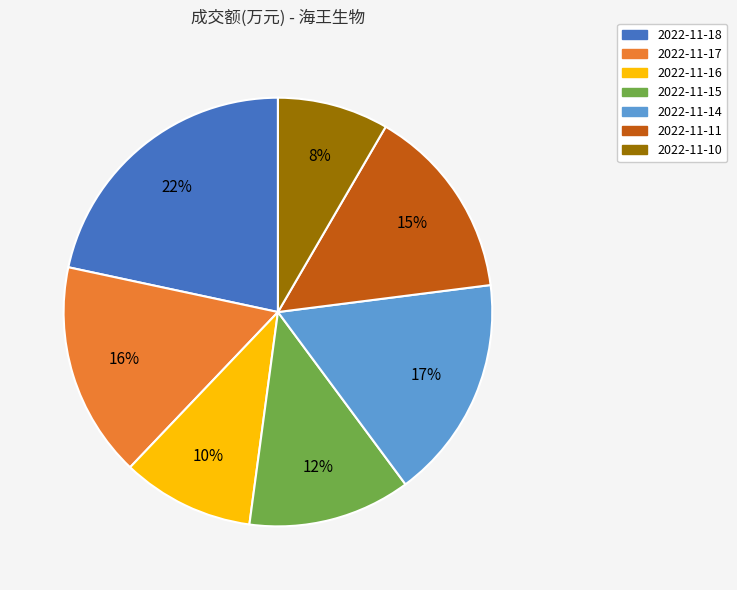

To the nearest percent, what portion does 2022-11-11 represent?

15%